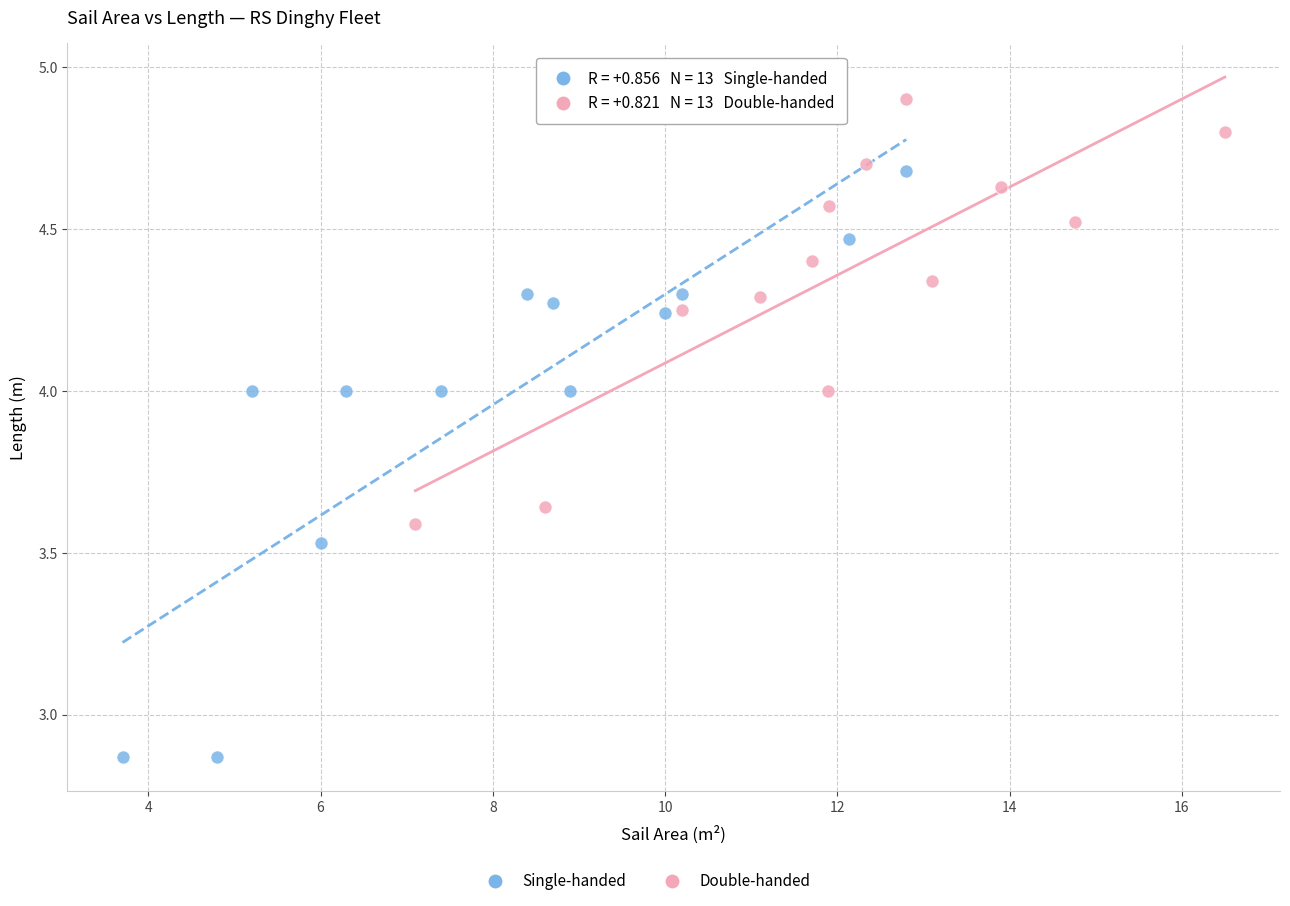

Which series reaches the minimum Y coordinate?

Single-handed